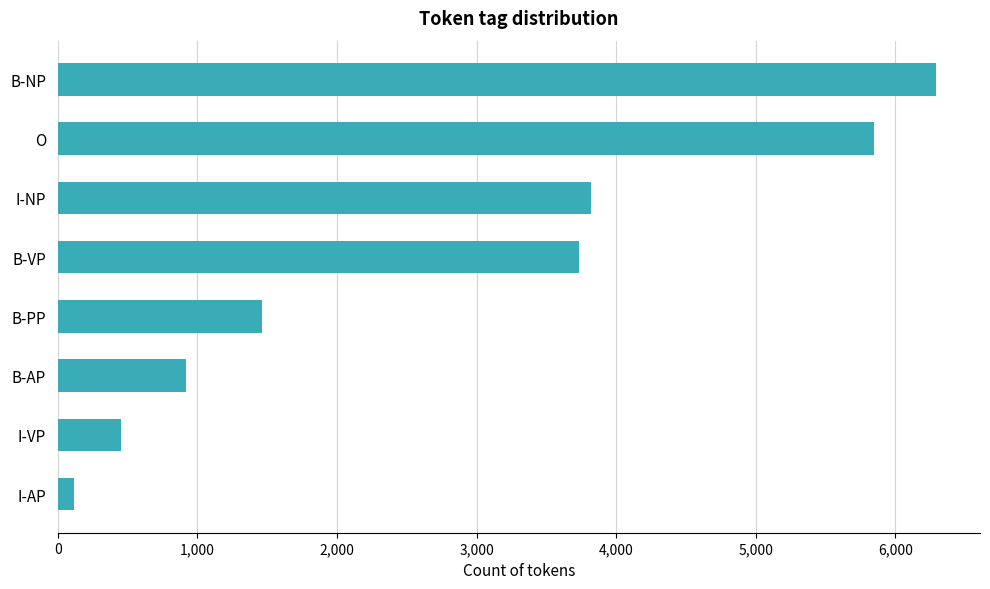

What is the sum of all values?

22648